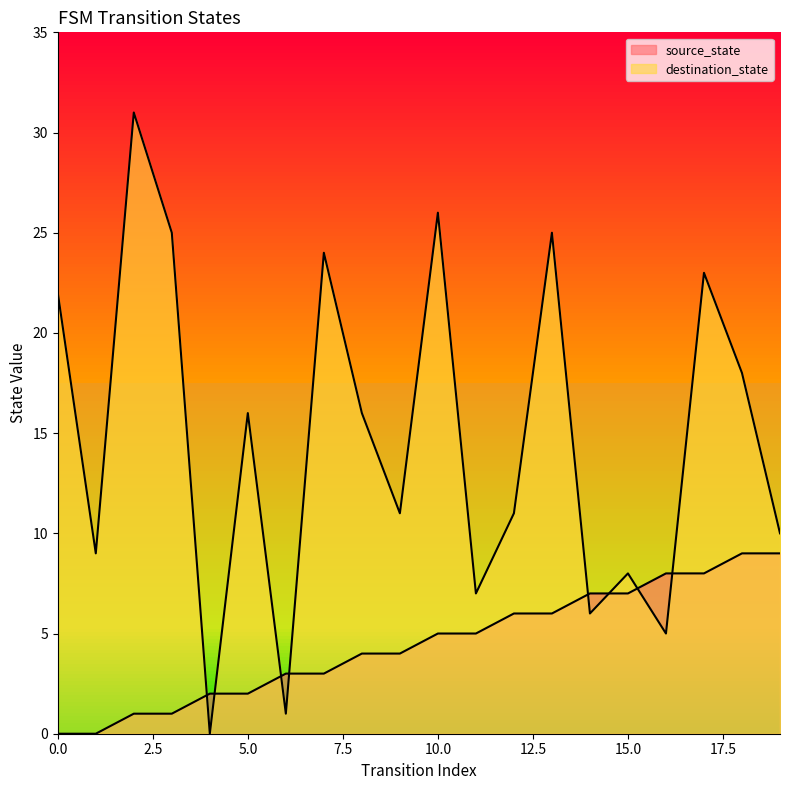

What is the value of the source_state point at the 6th from the left?

2